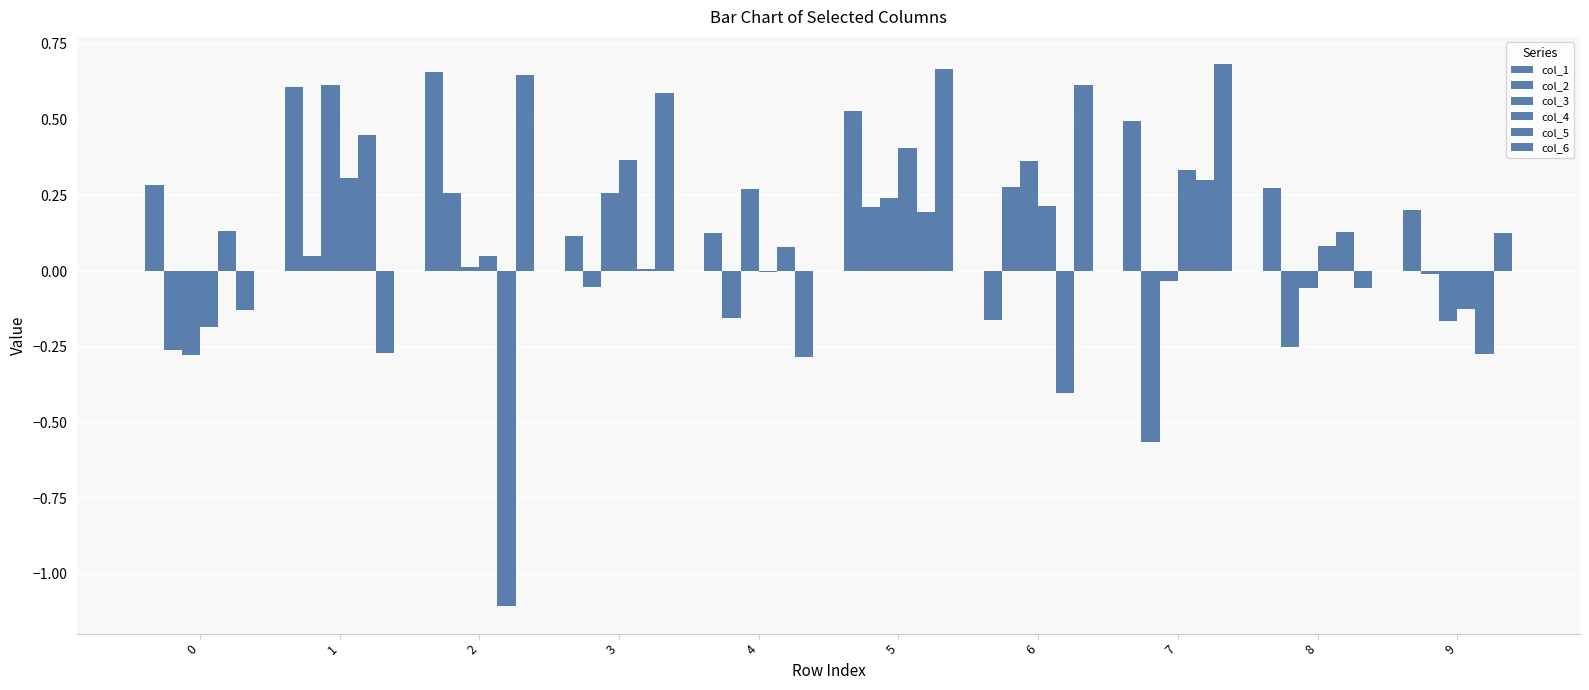

What is the sum of the col_3 values at 2 and 6?

0.4